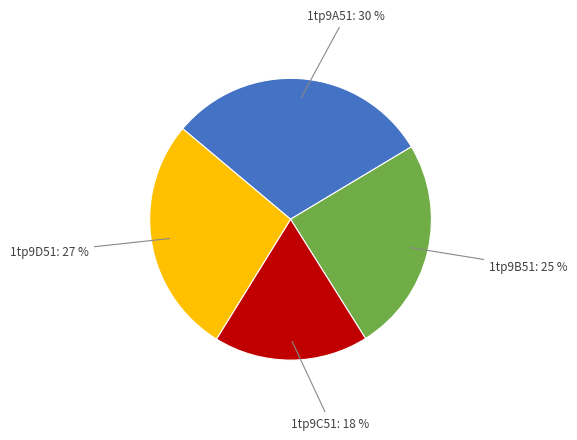

Count the number of slices in the pie.

4